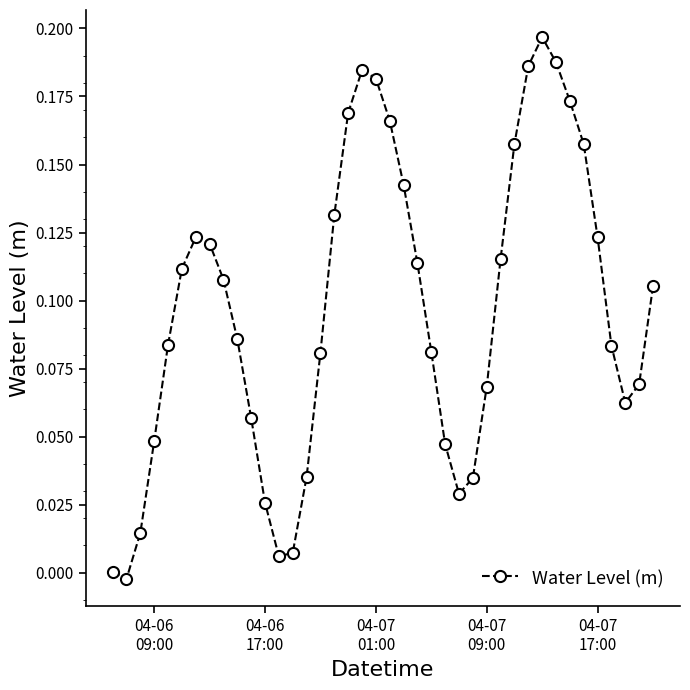

What is the sum of all values?

3.9